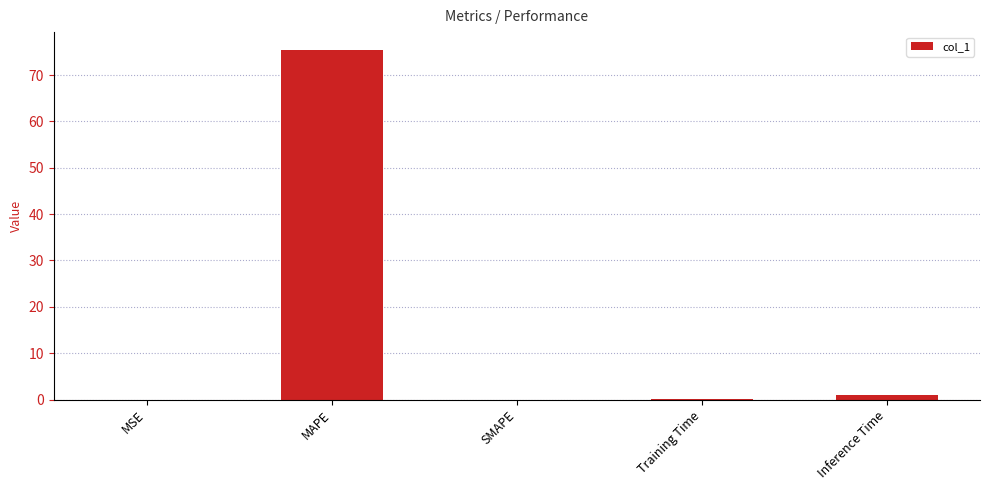

What is the sum of all values?

76.5